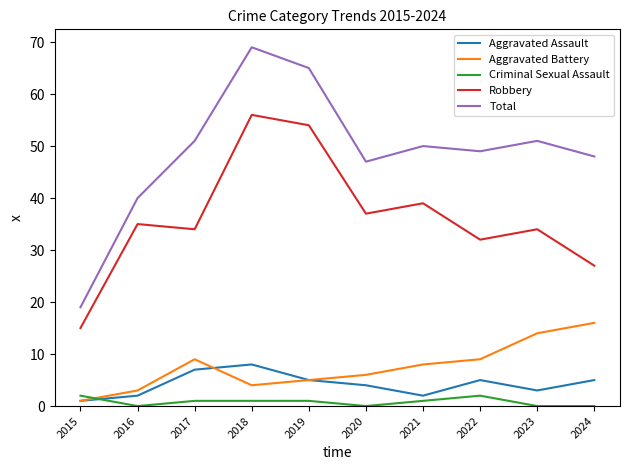

How many interior local peaks does the Aggravated Assault series have?

2